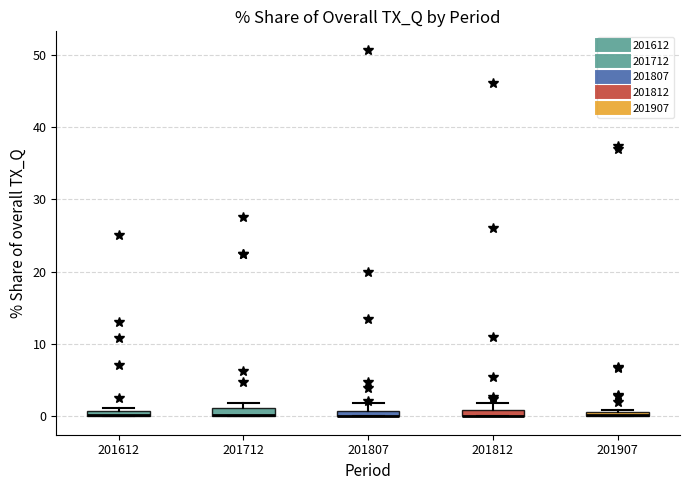

Where is the upper edge of the box at x = 201812 on the y-axis? The values are not printed on the chart, so give them approximately, as read against the axis.

1